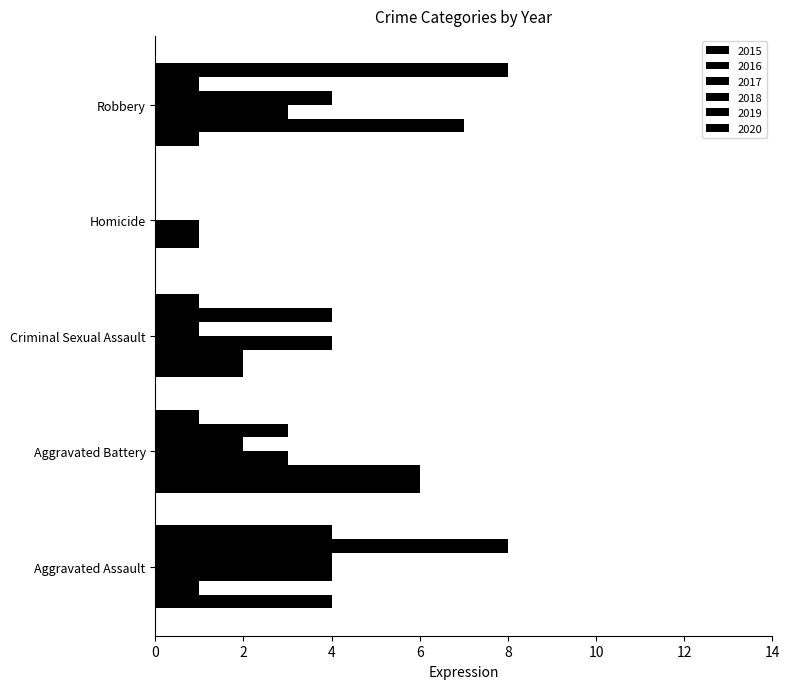

Count the number of data series in this chart.

6